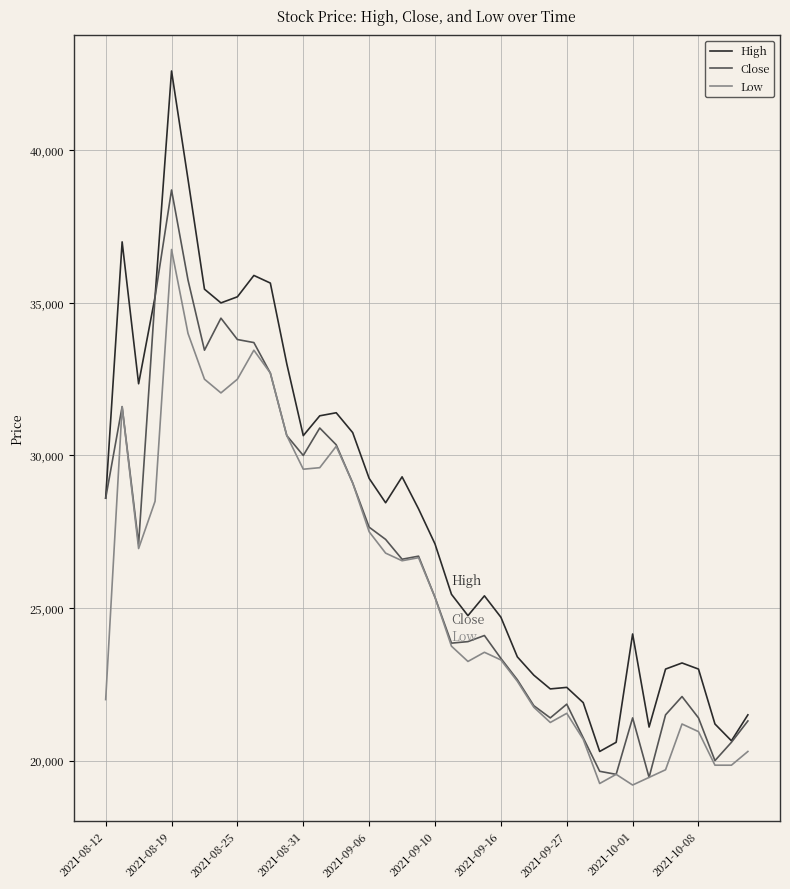

True or false: High and Low intersect in this chart.

False